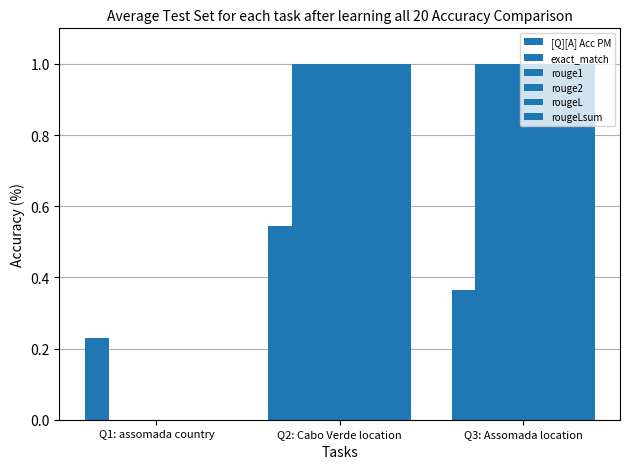

At which category is the sum across all series the highest?

Q2: Cabo Verde location